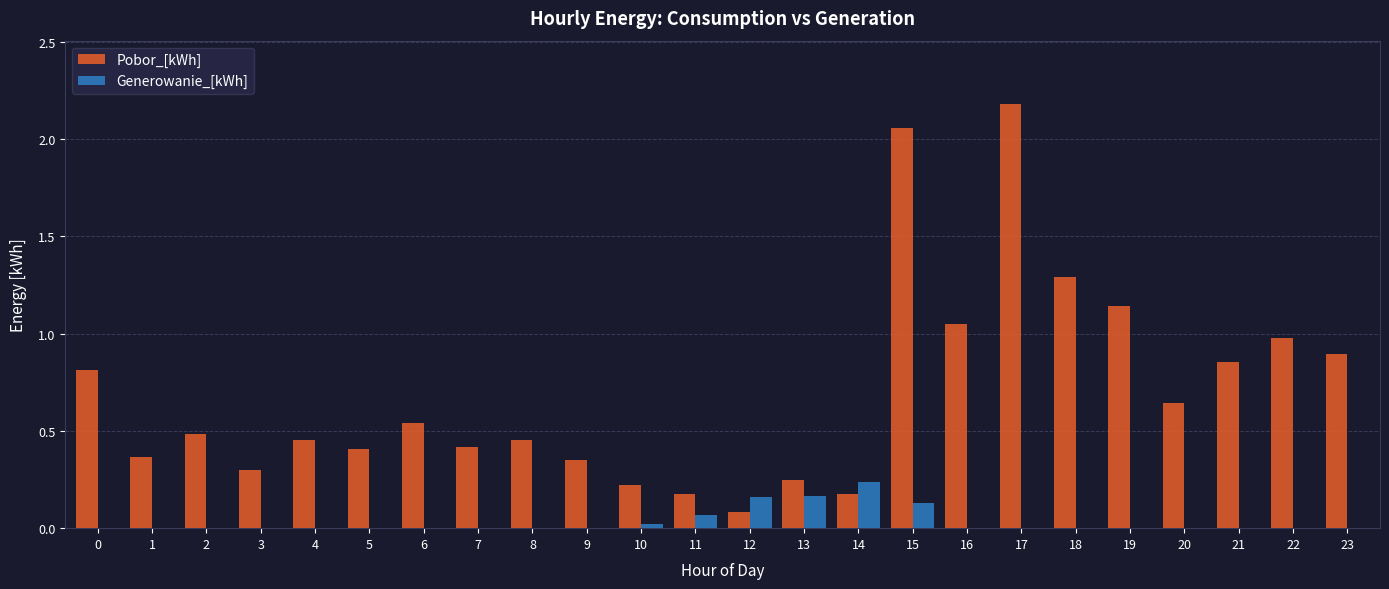

Which series has the largest total across all categories?

Pobor_[kWh]